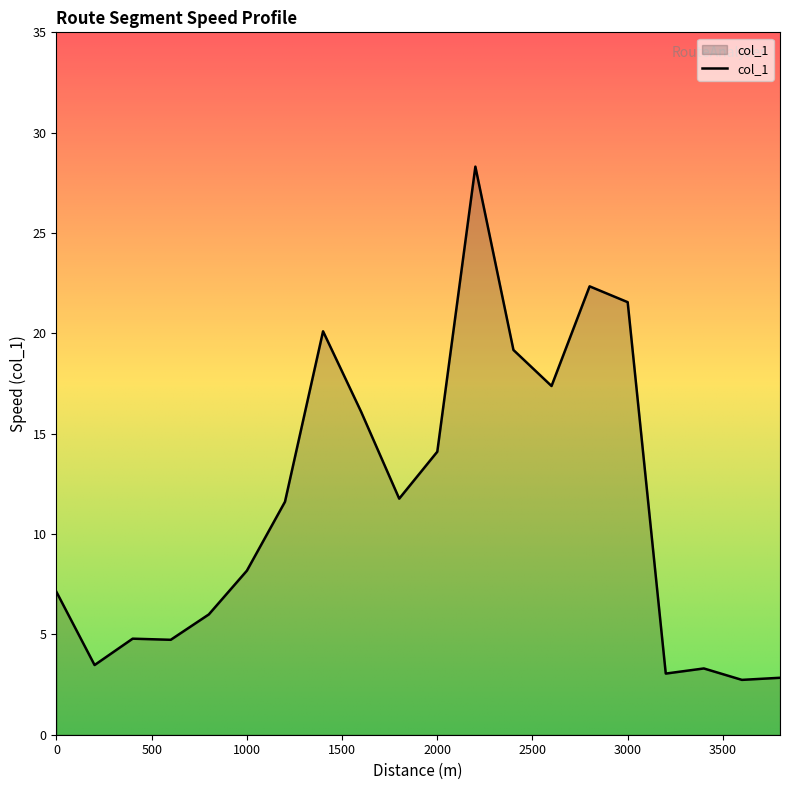

What is the greatest value displayed?

28.3